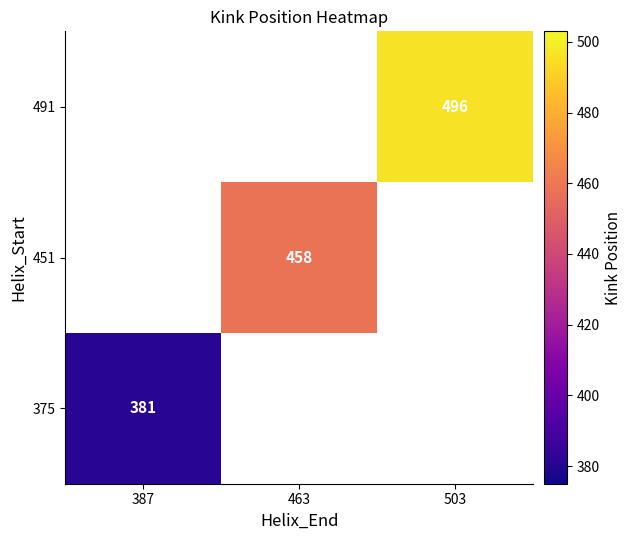

True or false: 375 has a value of 213 at 387.

False